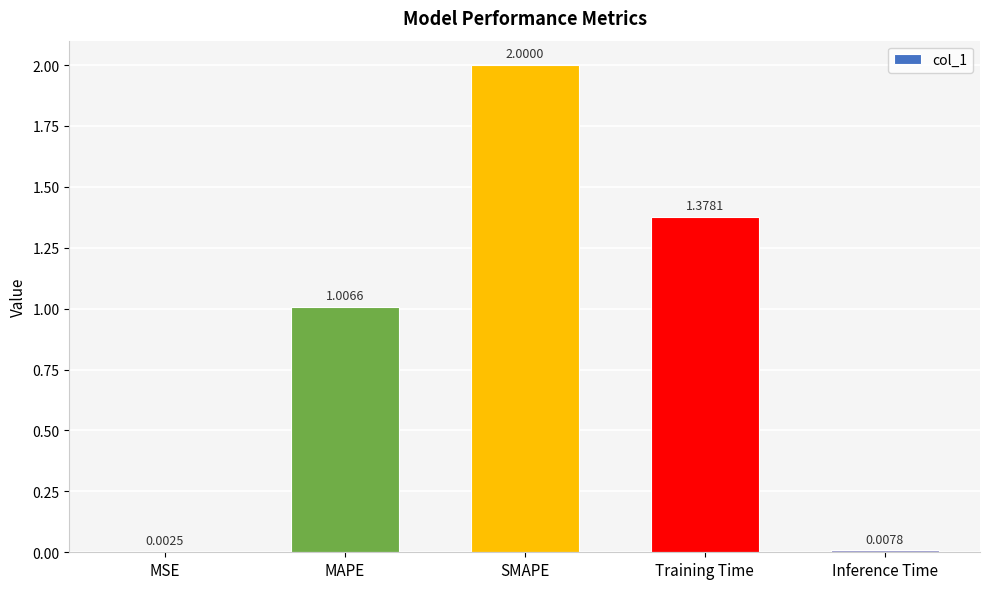

Which label corresponds to the largest value in the chart?

SMAPE